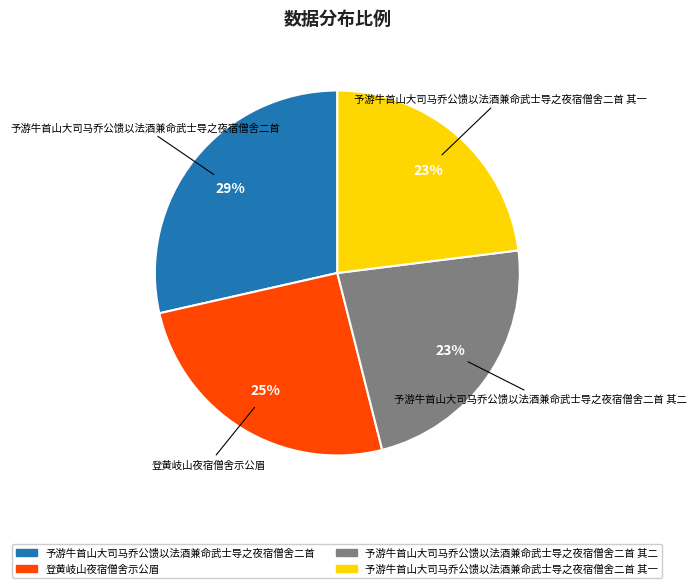

Is there a majority slice in this chart?

No